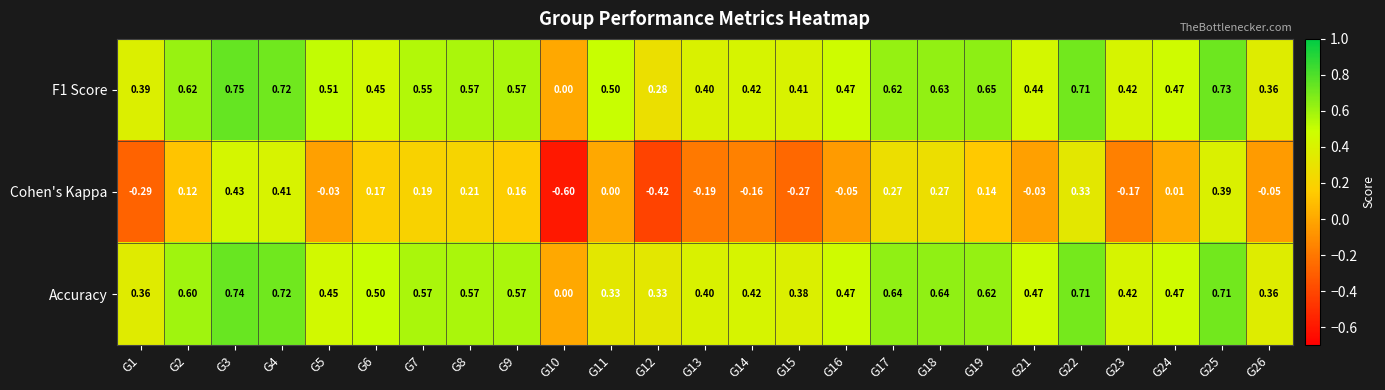

At which category is the sum across all series the highest?

G3